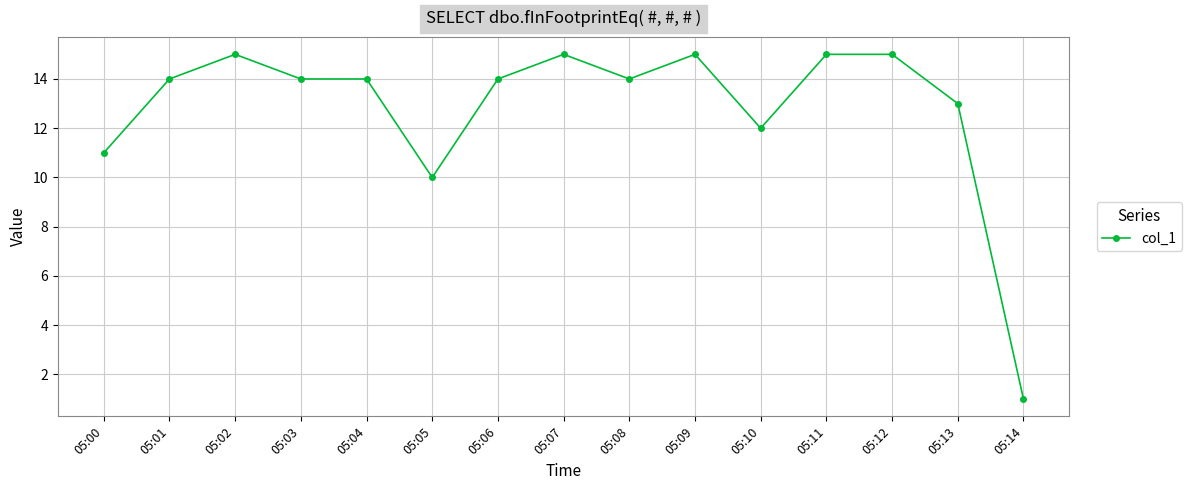

What is the sum of the values at 05:01 and 05:09?

29